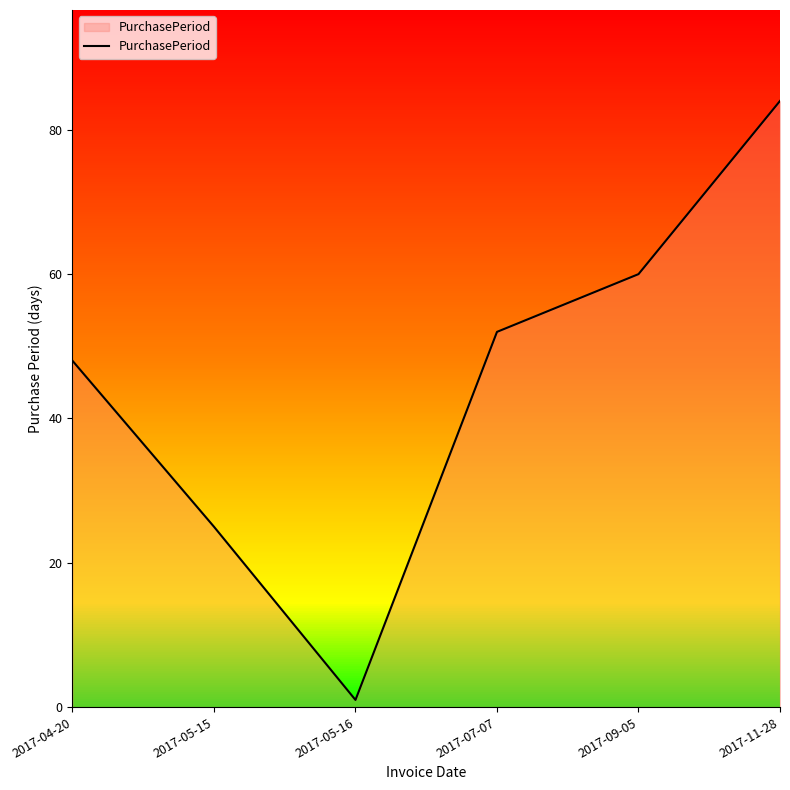

True or false: the data has more than 0 interior local peaks.

False